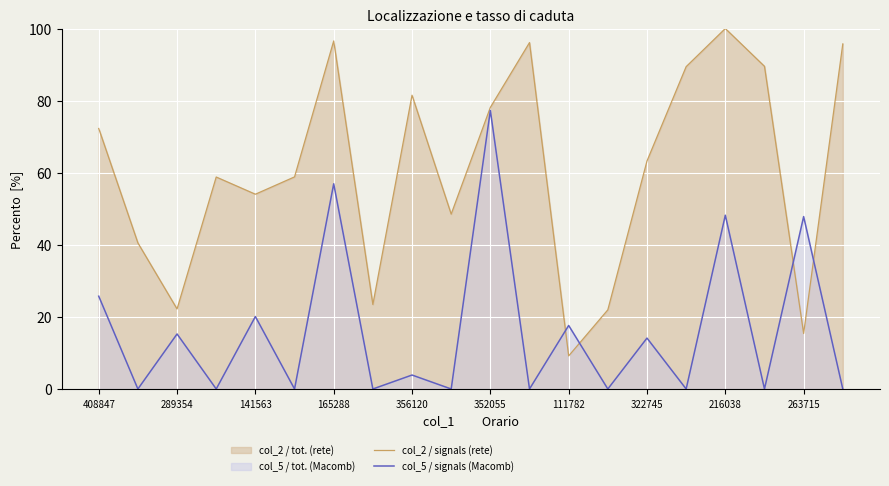

What is the maximum value shown in the chart?

100.0